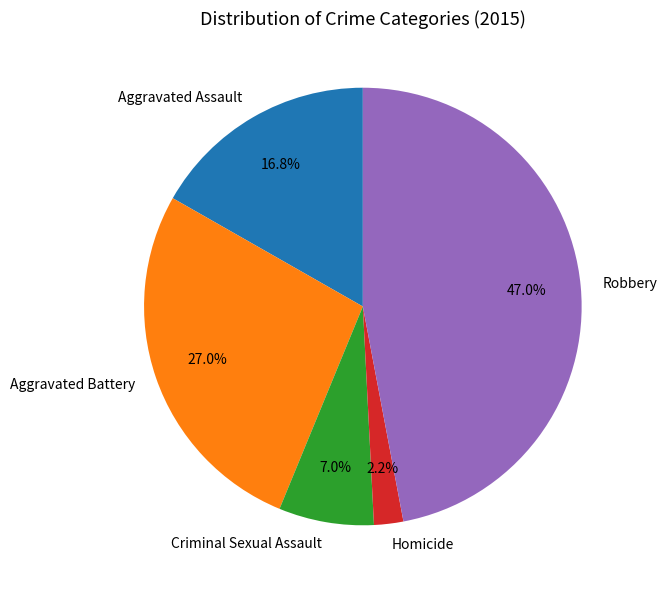

Count the number of slices in the pie.

5